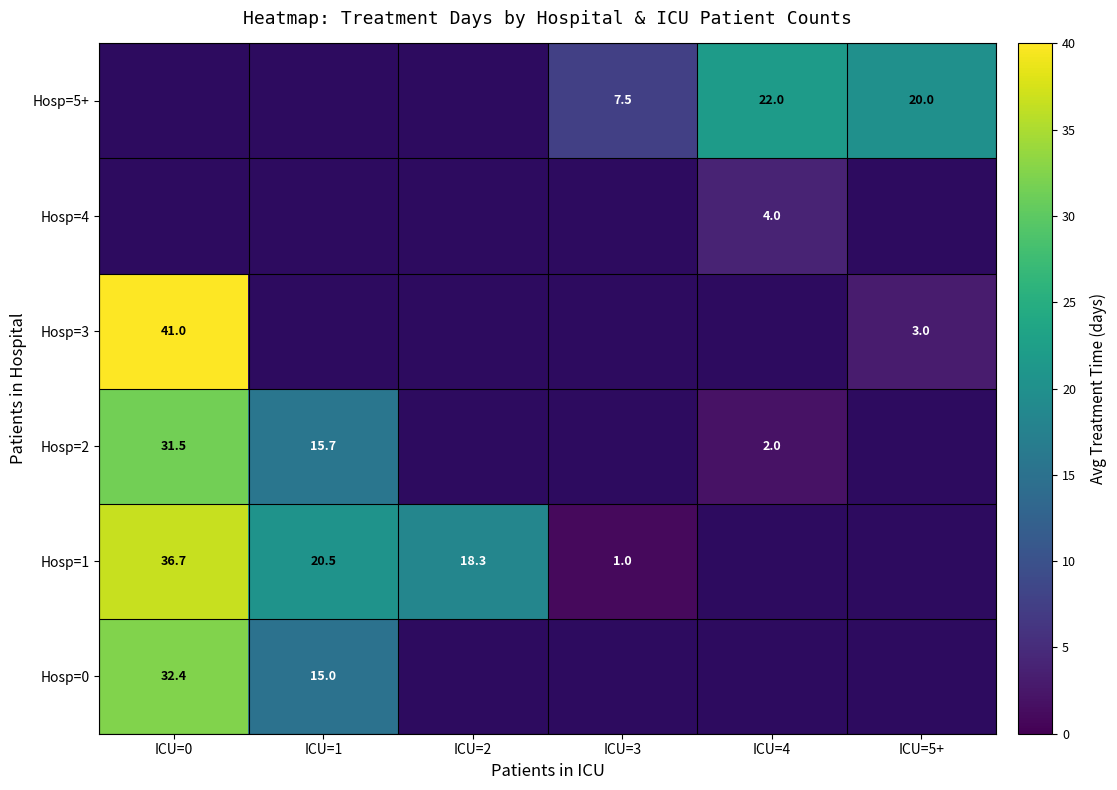

At which category does the chart reach its minimum across all series?

ICU=3